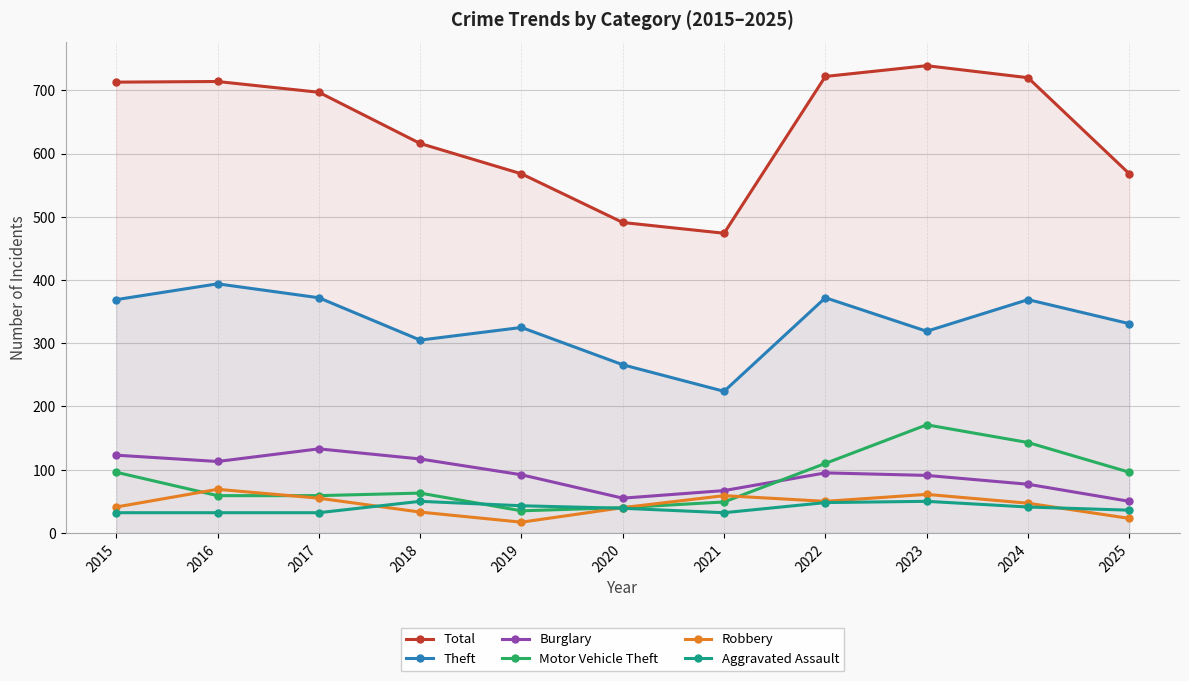

Does the chart have visible grid lines?

Yes